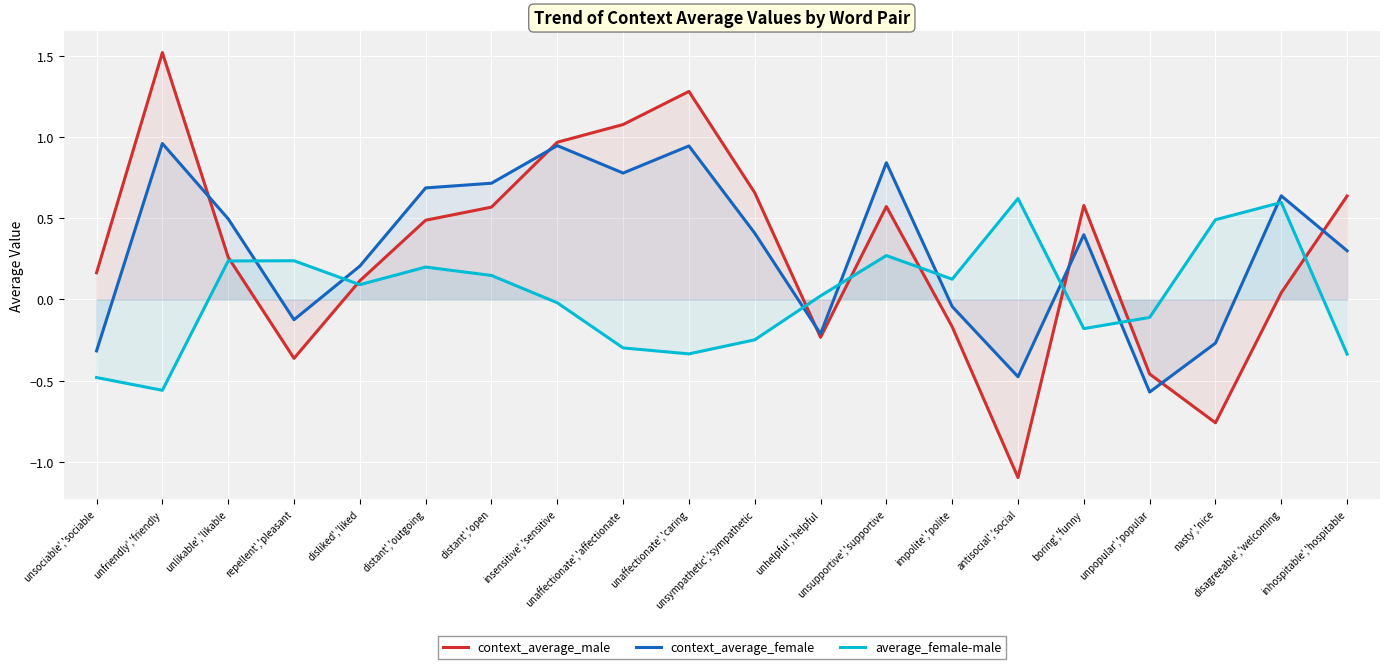

Which series has the largest range (max minus min)?

context_average_male